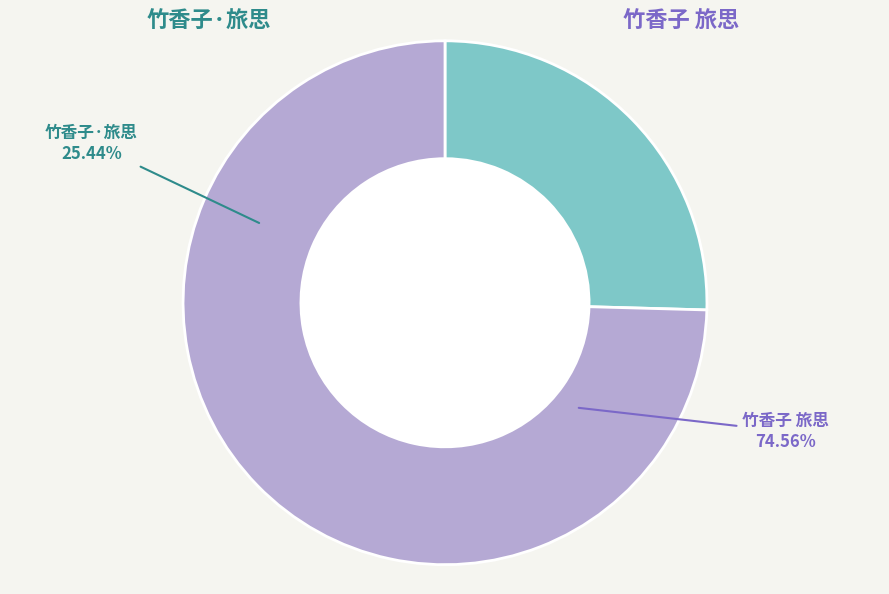

Which slice is the smallest?

竹香子·旅思